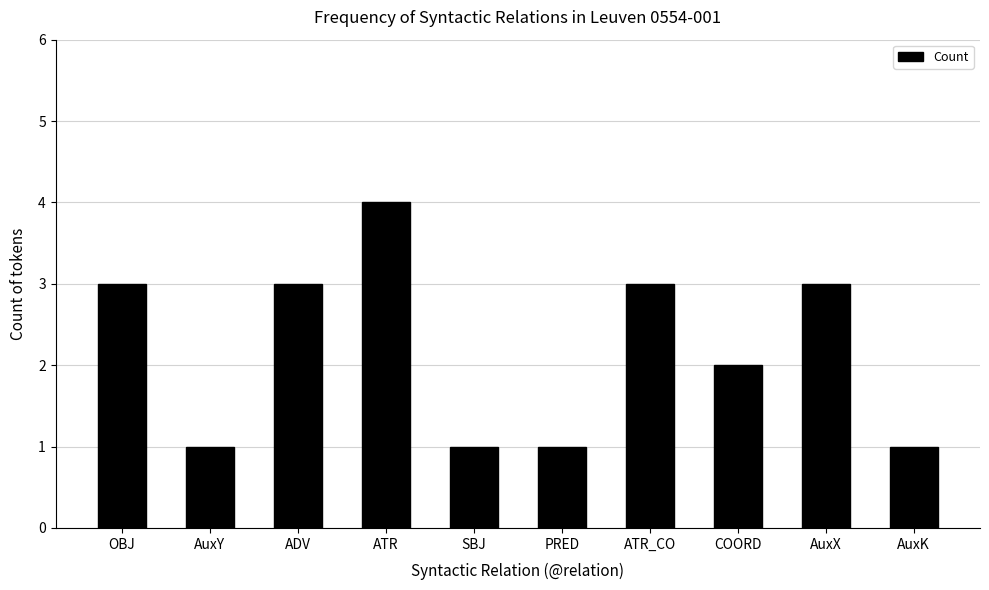

What is the smallest value displayed?

1